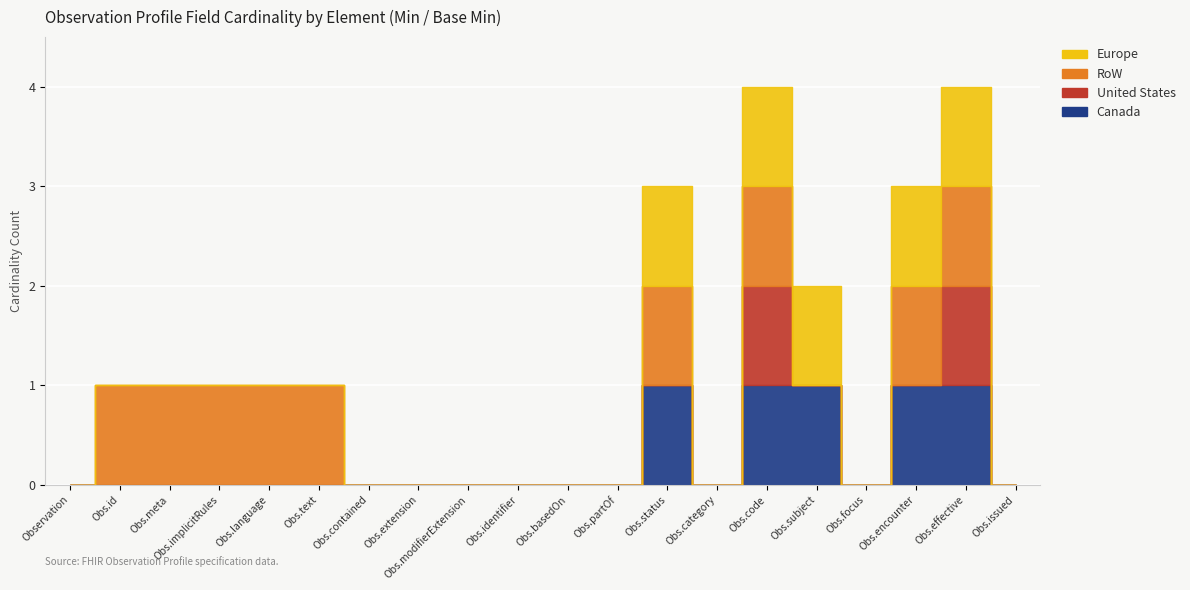

How many values in Europe are above zero?

5